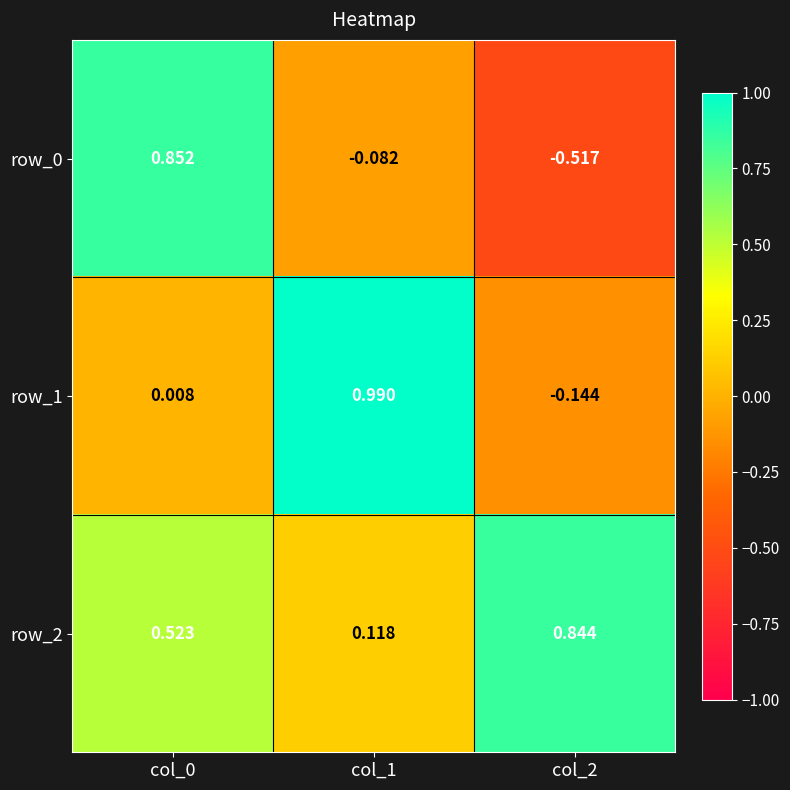

Is the value of row_2 at col_0 greater than the value of row_1 at col_1?

No